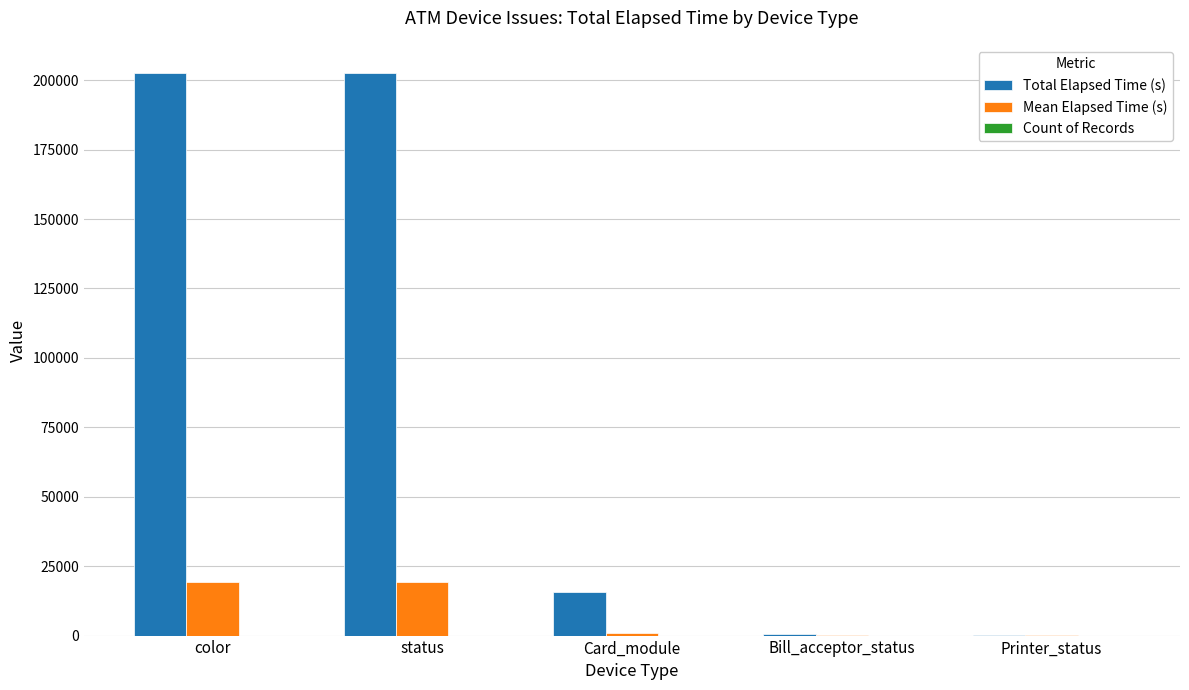

Between color and Bill_acceptor_status, which series saw the biggest shift?

Total Elapsed Time (s)